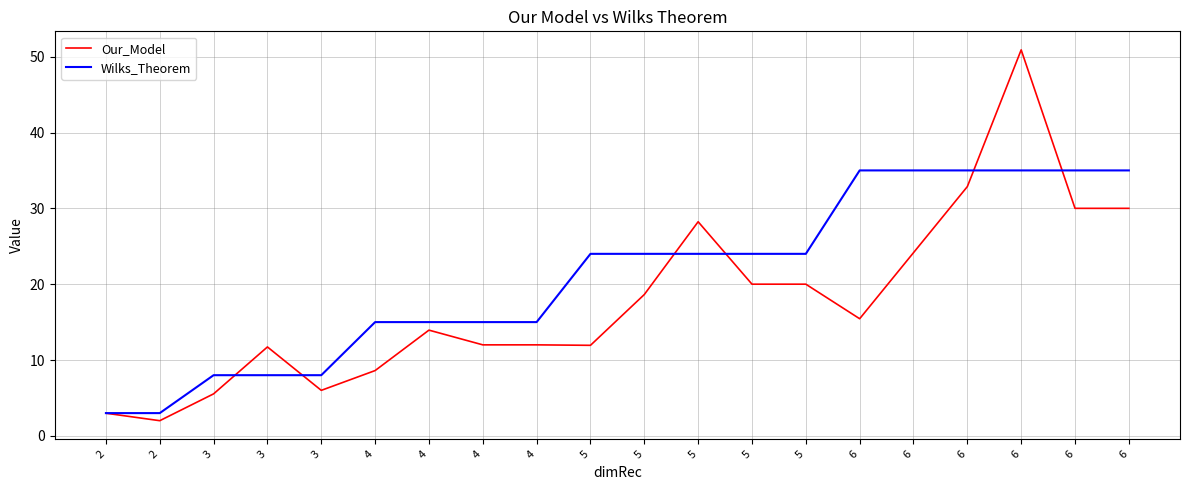

True or false: Wilks_Theorem and Our_Model cross at least once.

True